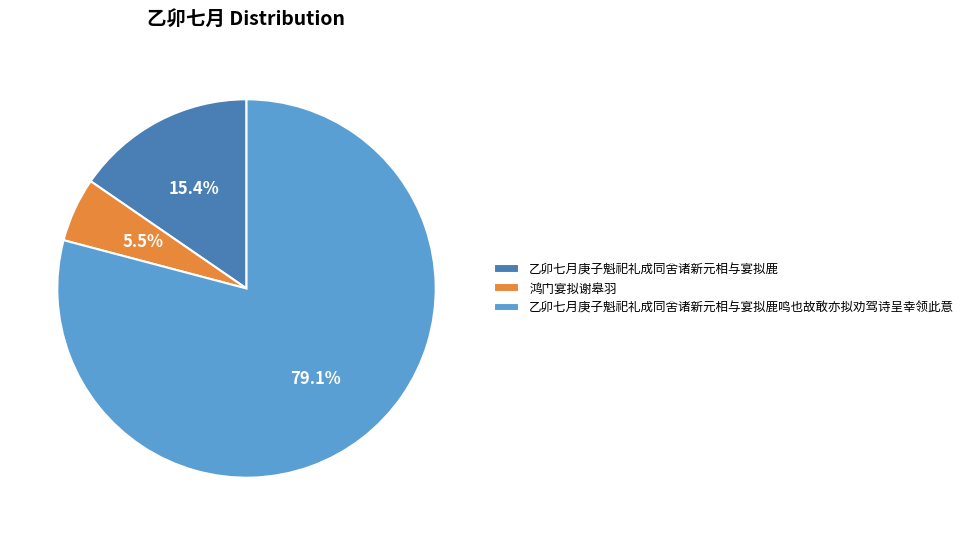

Does any single category account for the majority?

Yes